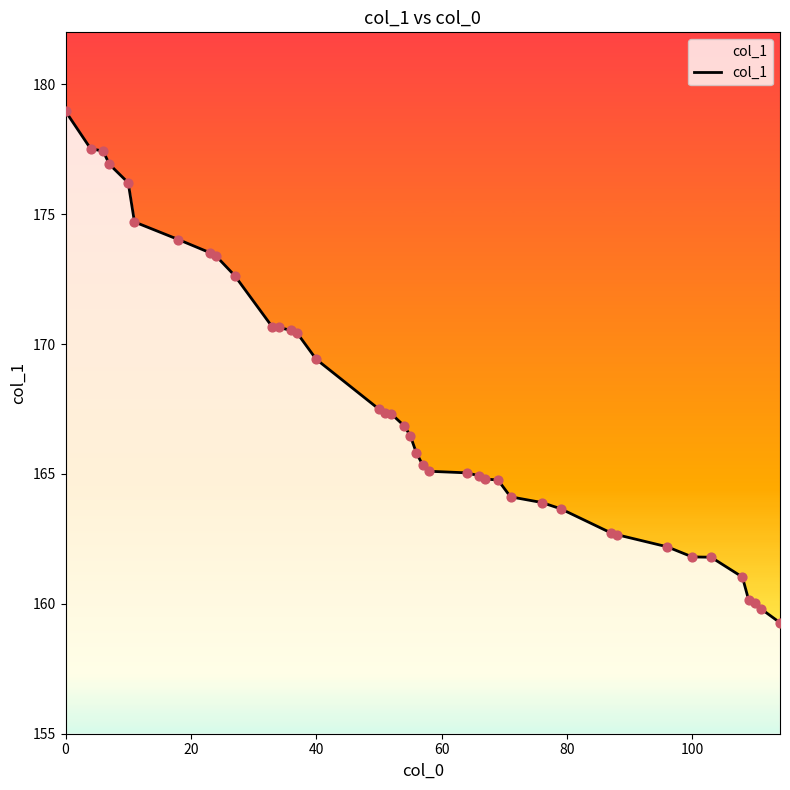

What is the minimum value shown in the chart?

159.3